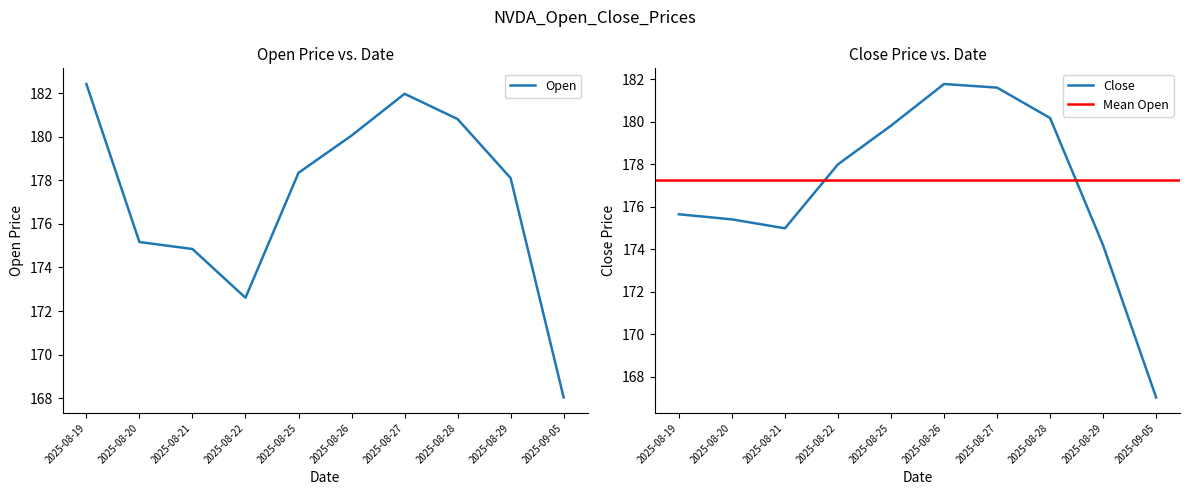

True or false: Open and Close intersect in this chart.

True